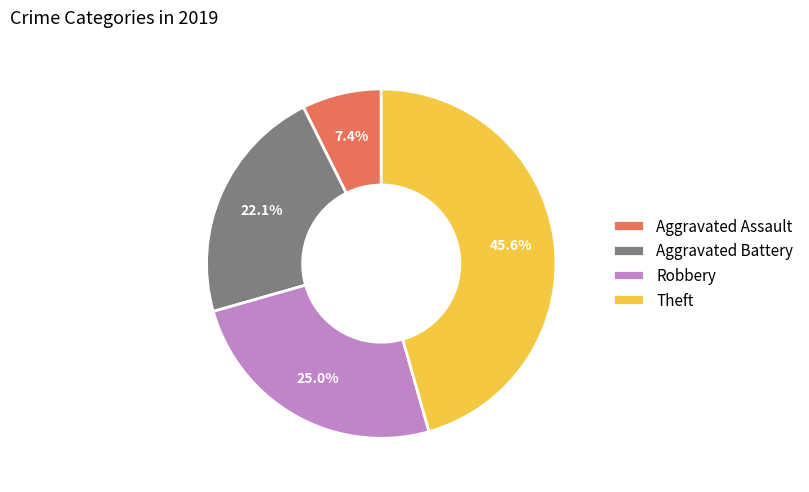

To the nearest percent, what portion does Aggravated Assault represent?

7%